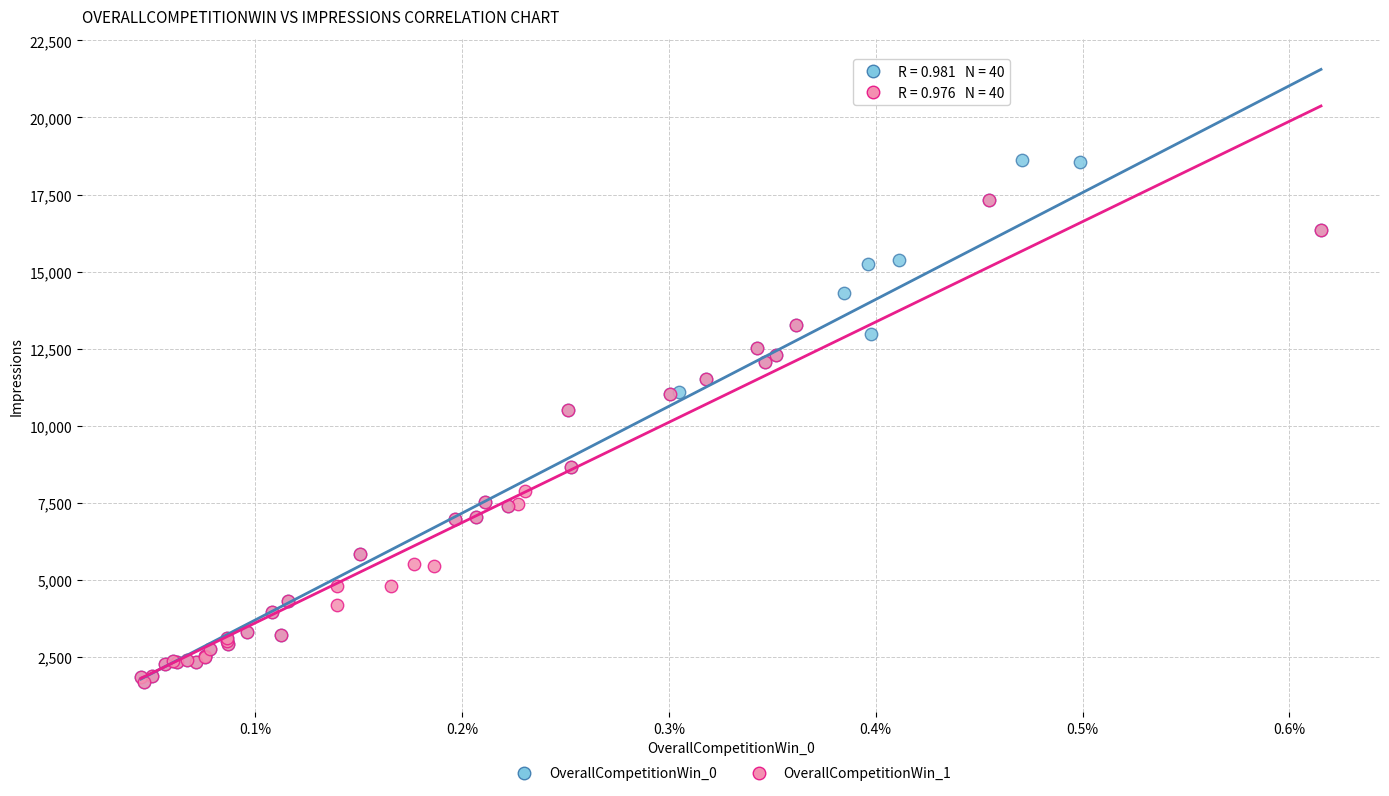

Which series reaches the maximum Y coordinate?

OverallCompetitionWin_0